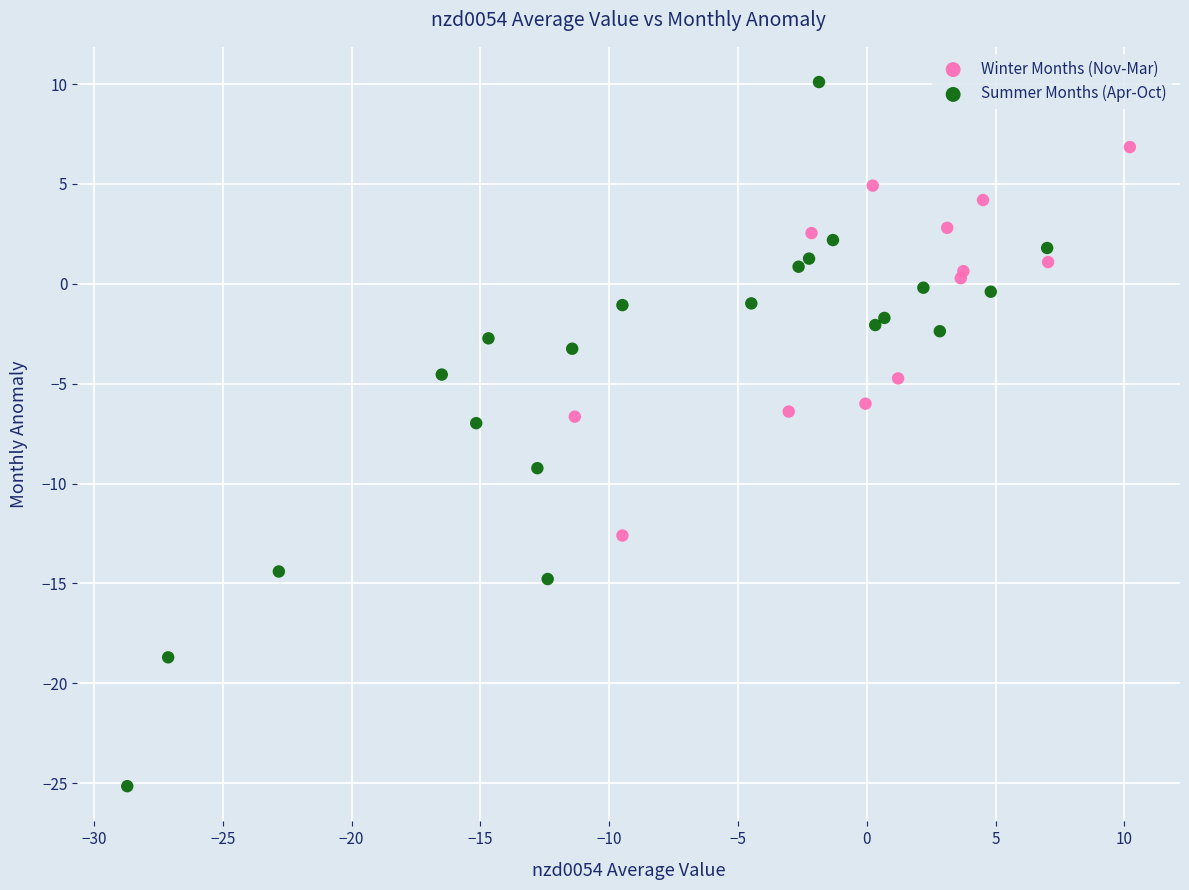

Which series has the largest Y range (max minus min)?

Summer Months (Apr-Oct)